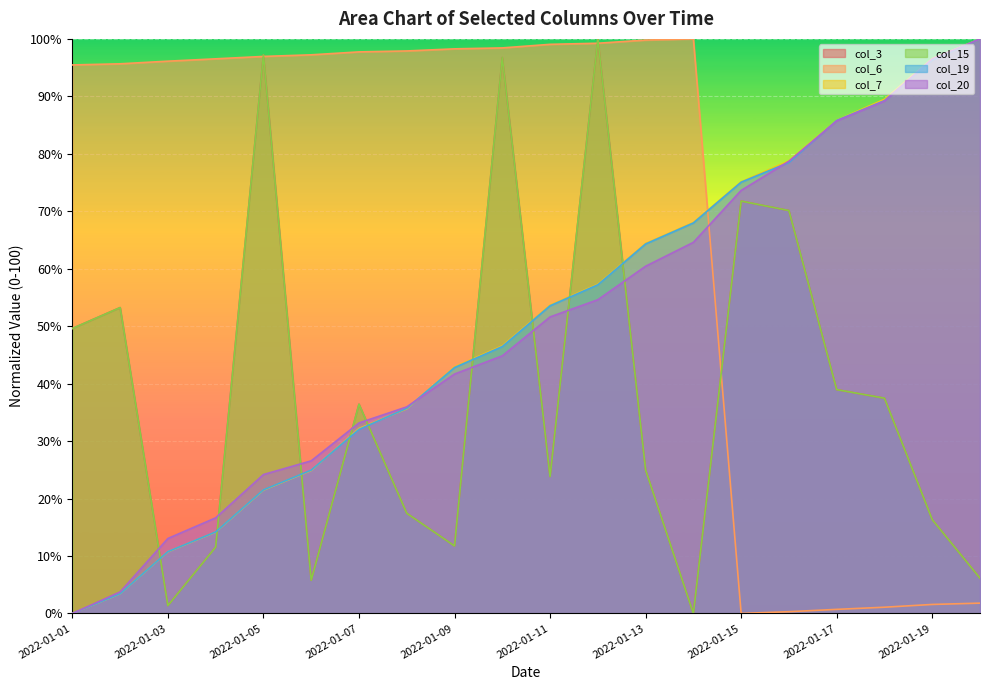

At how many categories does at least one series exceed 35?

20